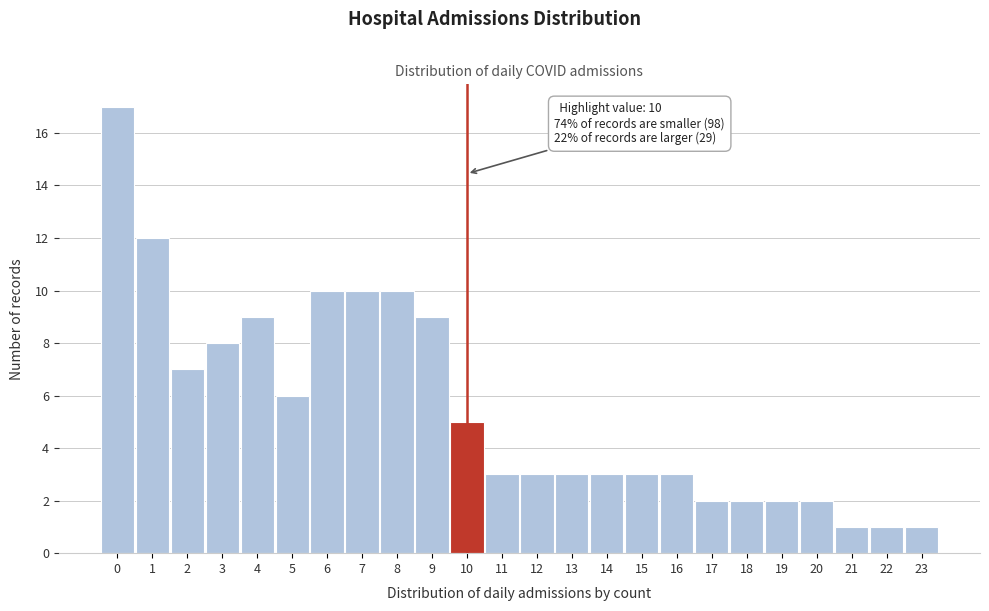

Which range on the x-axis has the tallest bar?

-0.5 to 0.5